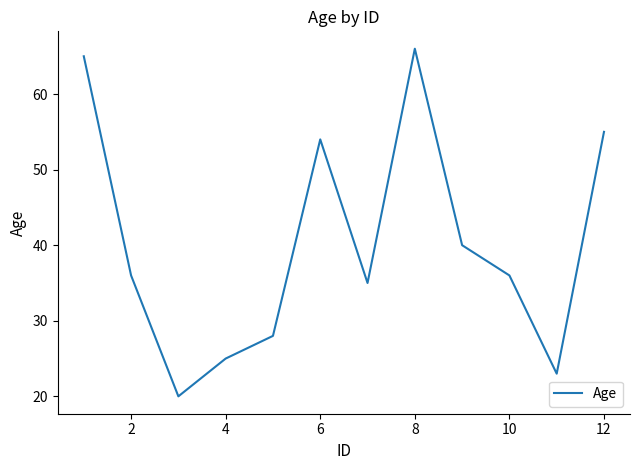

What is the minimum value shown in the chart?

20